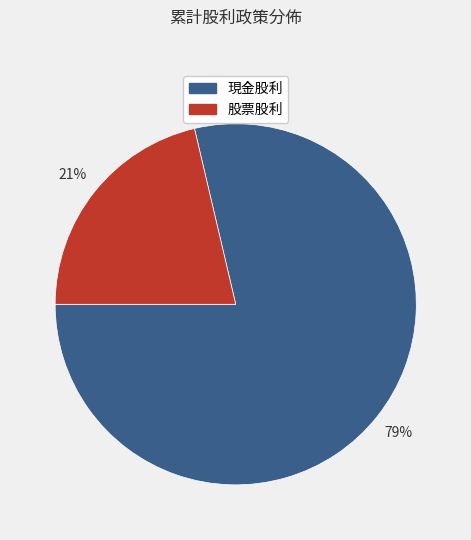

Between 現金股利 and 股票股利, which is larger?

現金股利